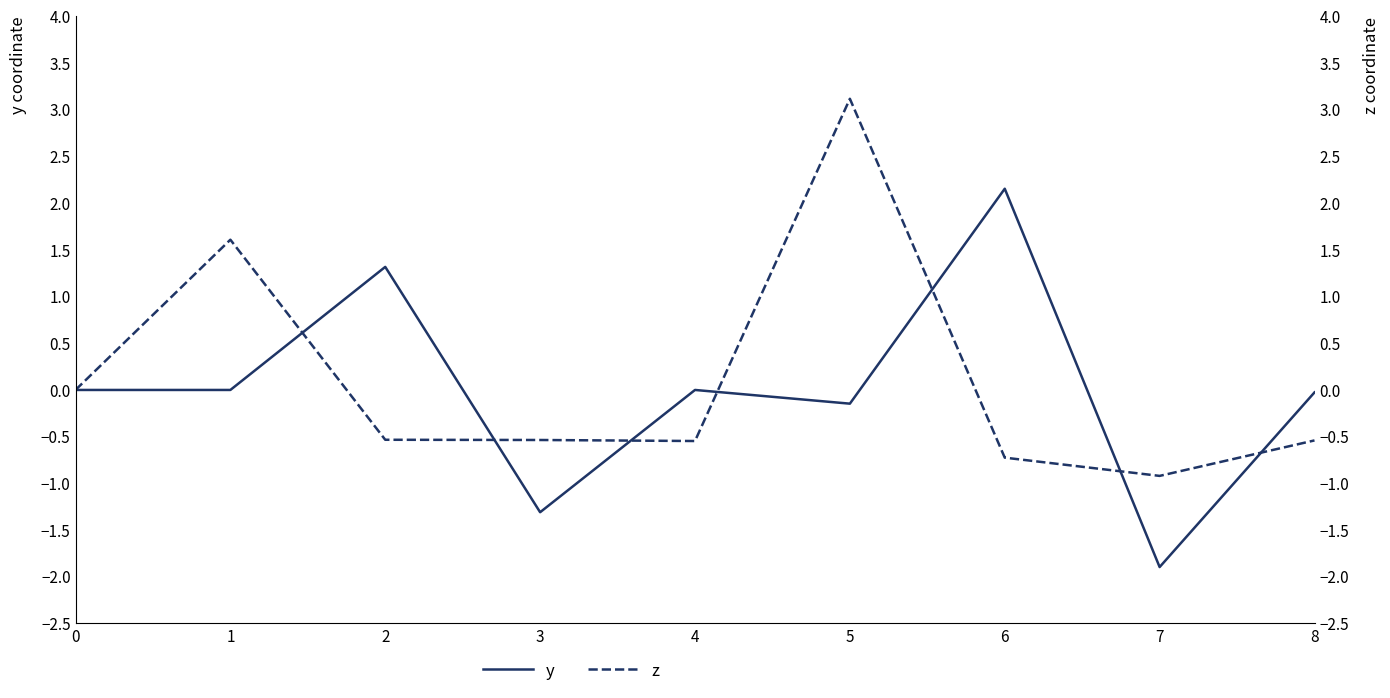

How many interior local valleys does the z series have?

2